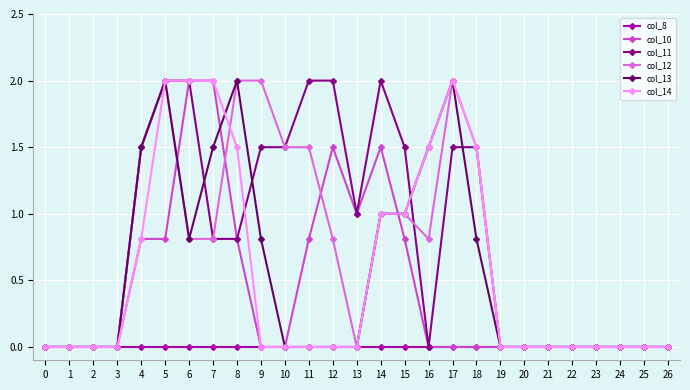

At which label is col_10 closest to 1?

13